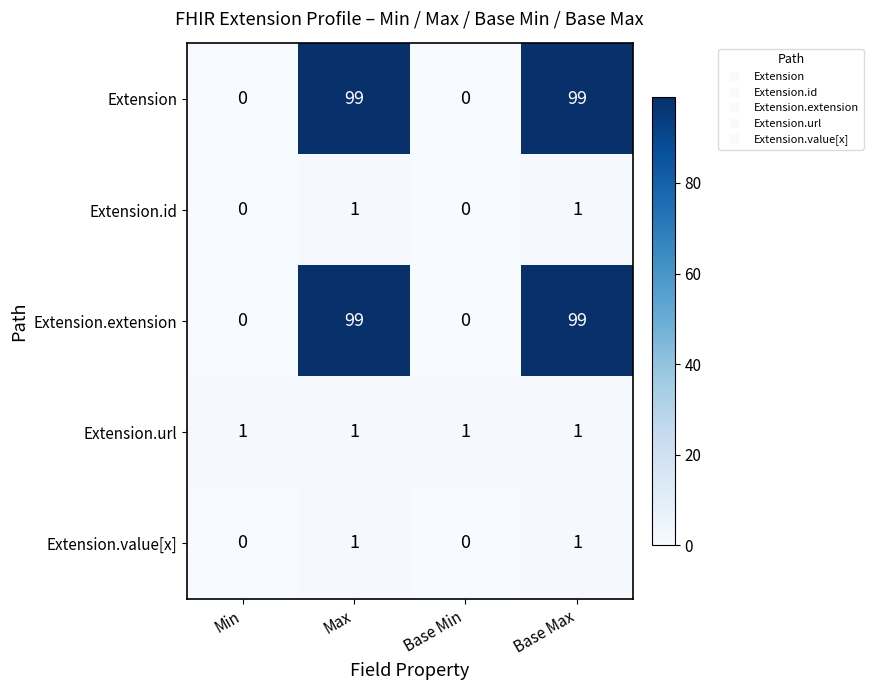

Reading left to right, transcribe all the data shown in this chart.

Extension: Min=0	Max=99	Base Min=0	Base Max=99
Extension.id: Min=0	Max=1	Base Min=0	Base Max=1
Extension.extension: Min=0	Max=99	Base Min=0	Base Max=99
Extension.url: Min=1	Max=1	Base Min=1	Base Max=1
Extension.value[x]: Min=0	Max=1	Base Min=0	Base Max=1